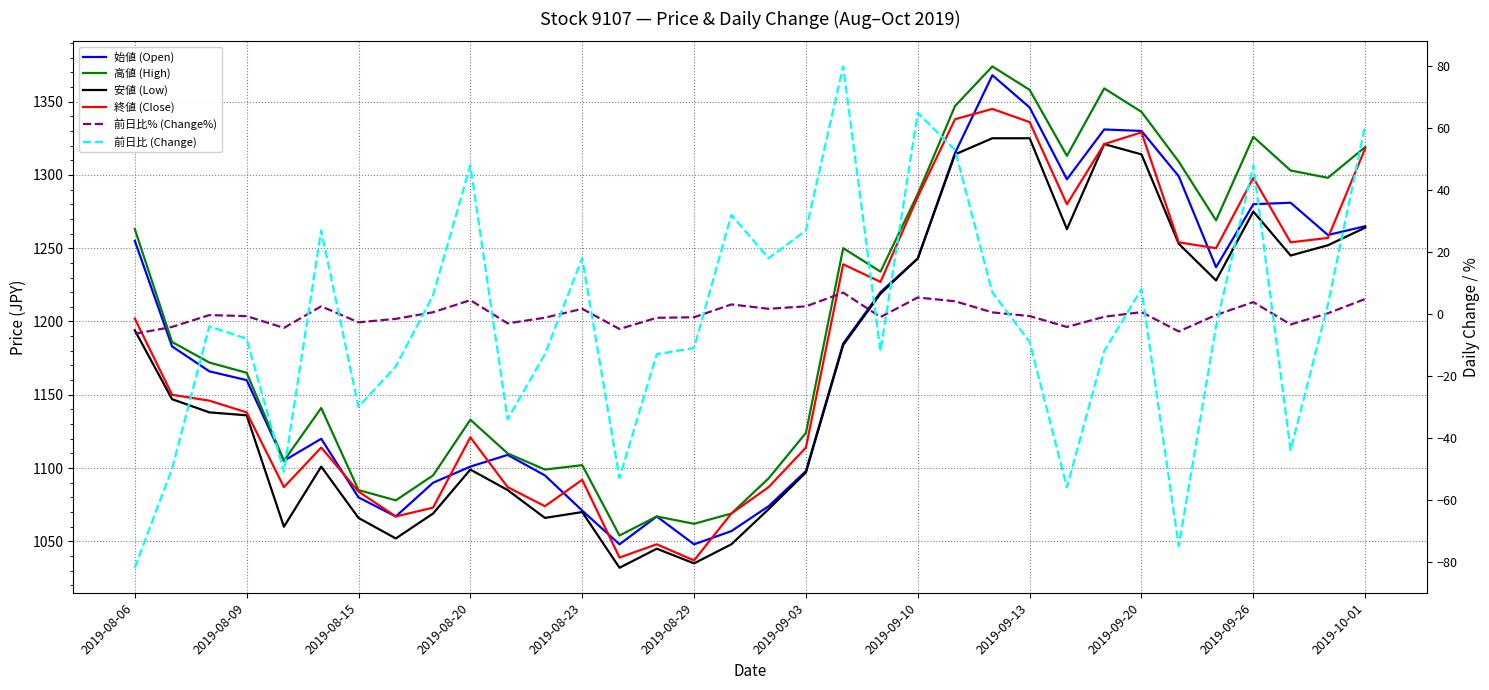

What is the minimum value for 終値 (Close)?

1037.0